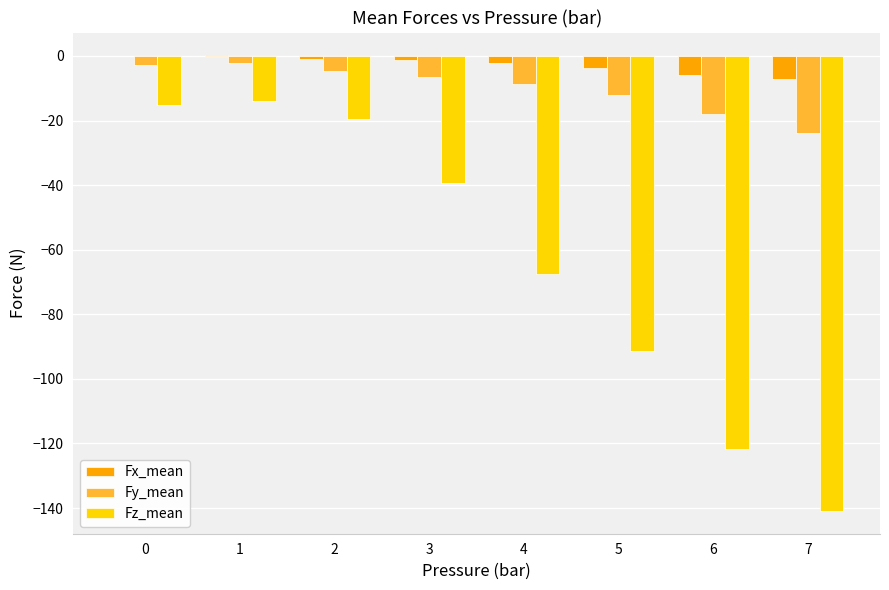

Is the value of Fz_mean at 0 greater than the value of Fx_mean at 6?

No